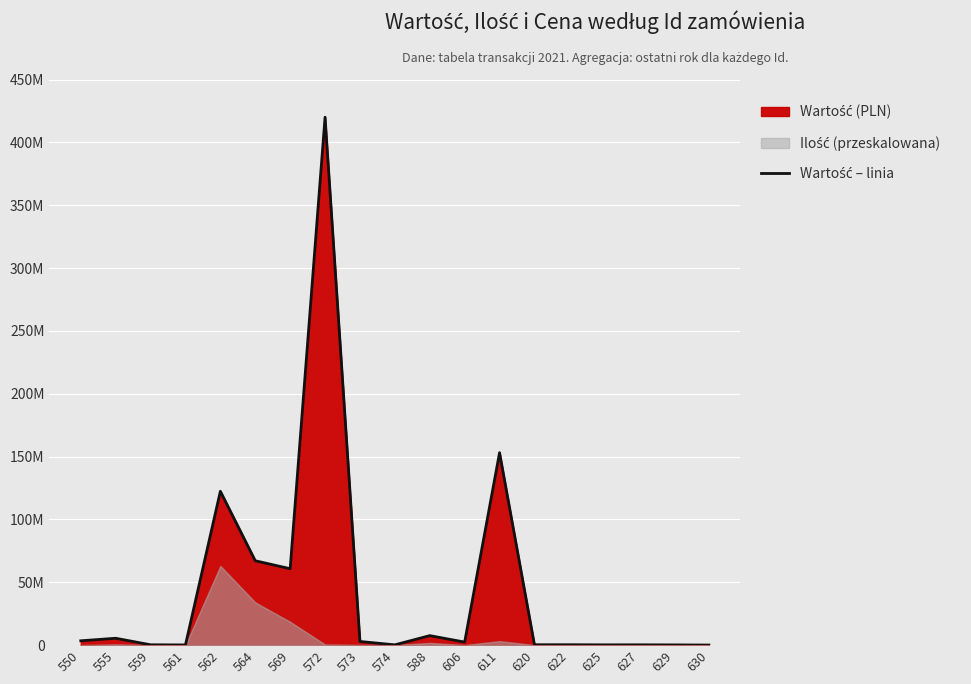

Reading left to right, transcribe all the data shown in this chart.

550=3432000	555=5443200	559=250000	561=130000	562=122400000	564=67100000	569=60780000	572=420000000	573=2880000	574=207900	588=7535057	606=2400000	611=153090000	620=275000	622=292050	625=201250	627=224000	629=161500	630=36300